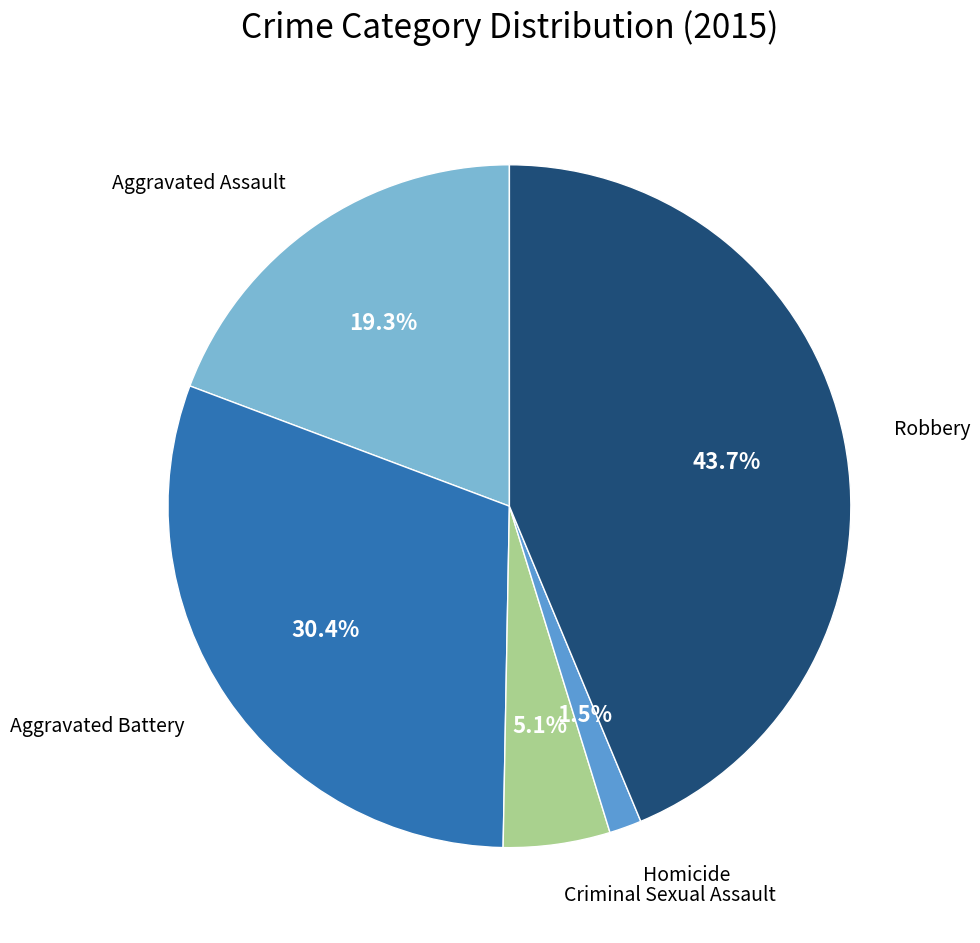

Does any single category account for the majority?

No